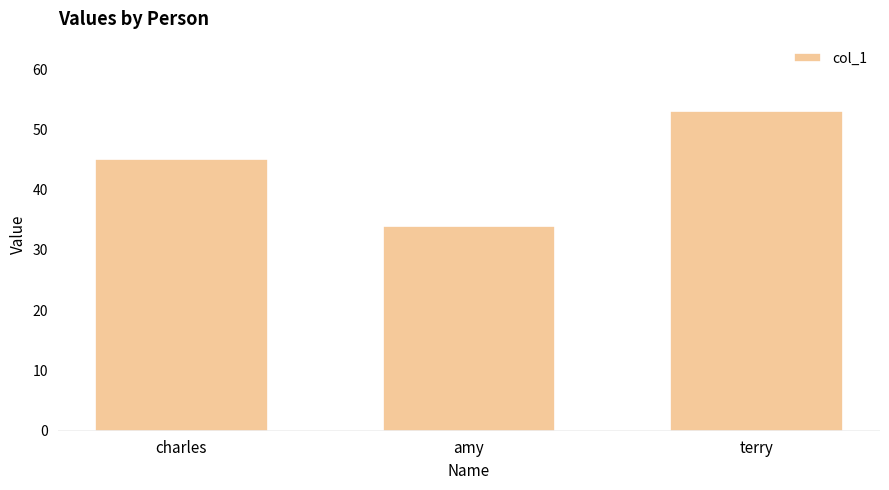

Where is the data nearest to the value 43?

charles